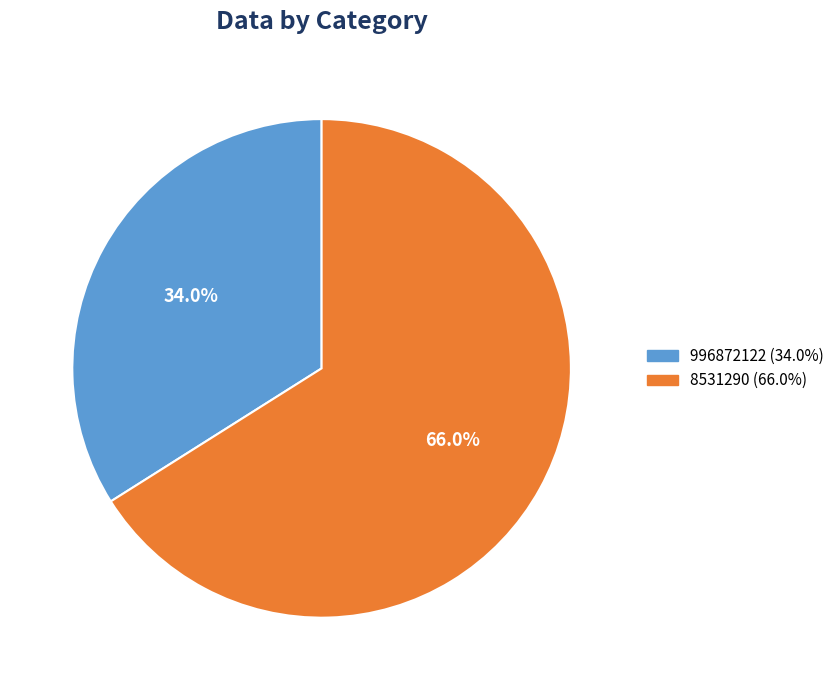

Which category has the biggest portion of the pie?

8531290